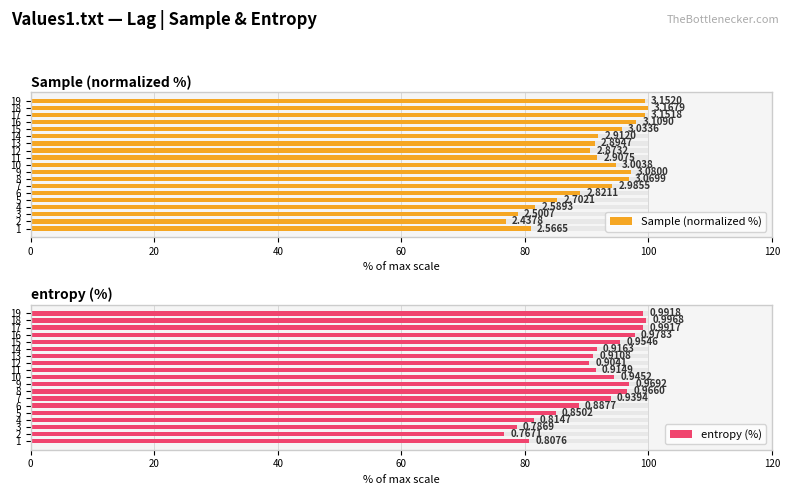

How many bars are there in total?

38